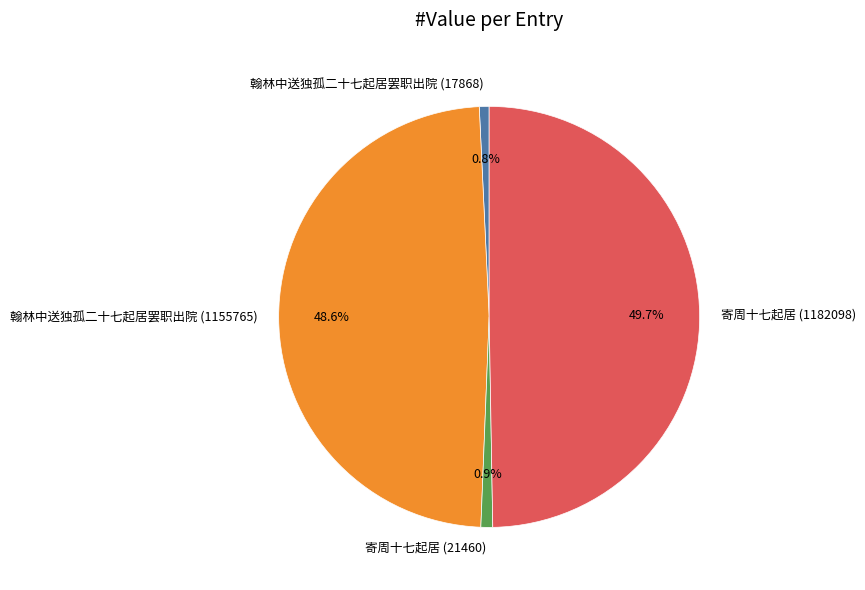

To the nearest percent, what percentage of the pie is 寄周十七起居 (1182098)?

50%